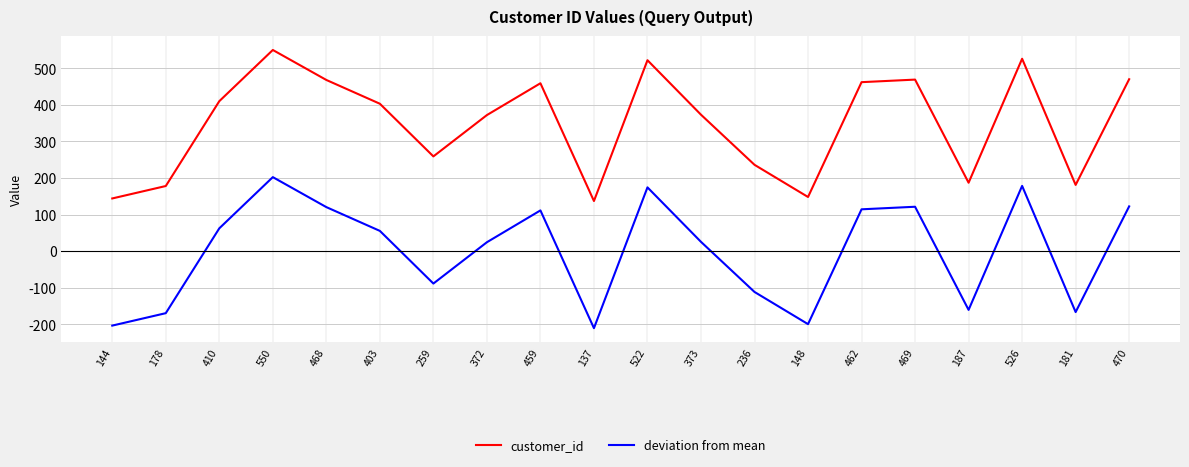

At which category is the sum across all series the highest?

550